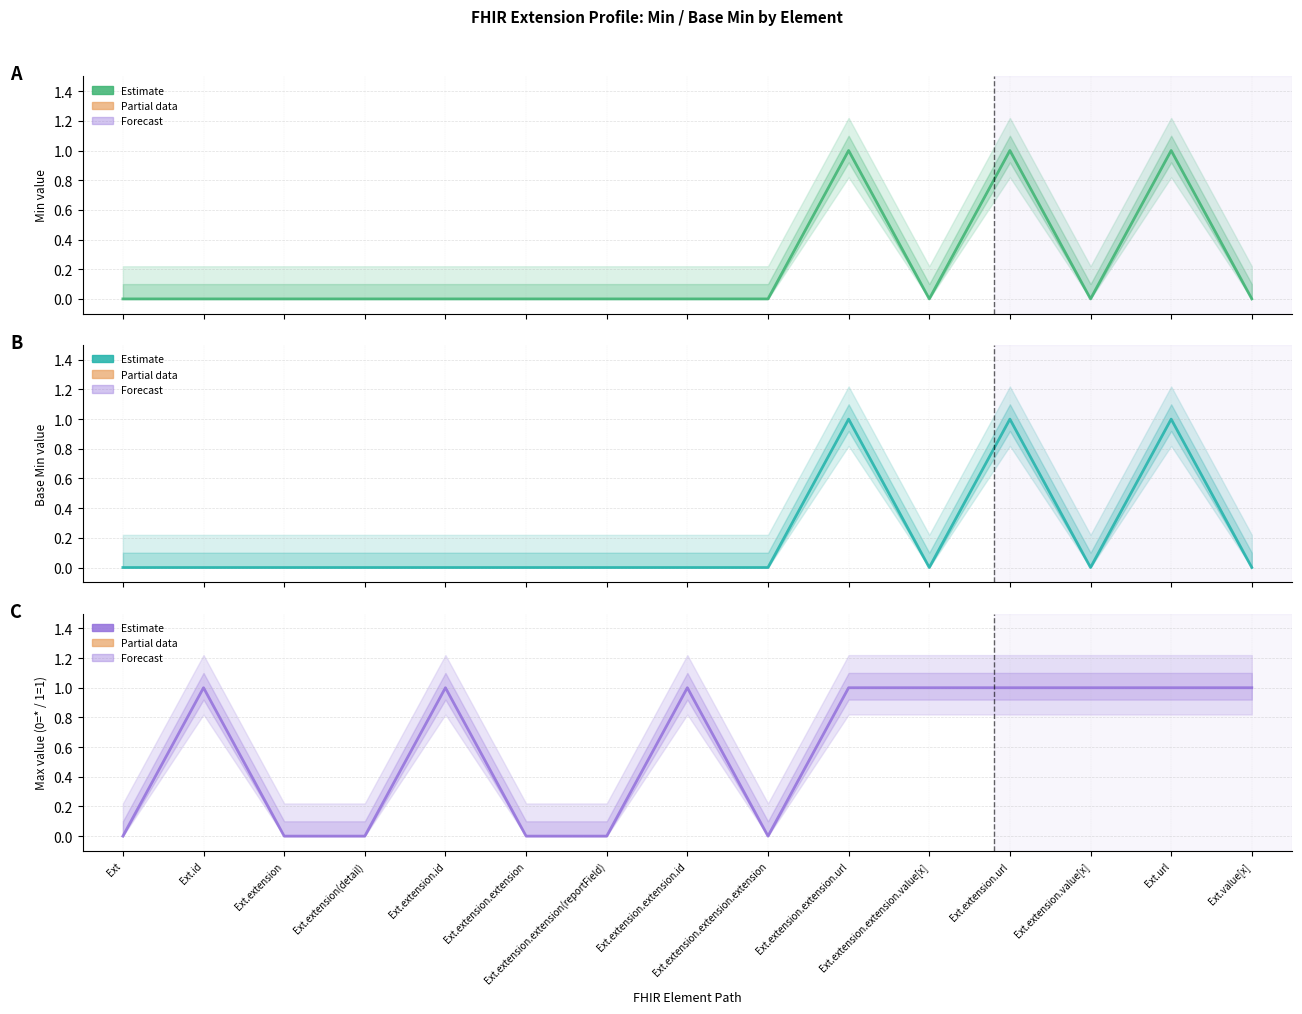

What is the sum of all Max_numeric values?

9